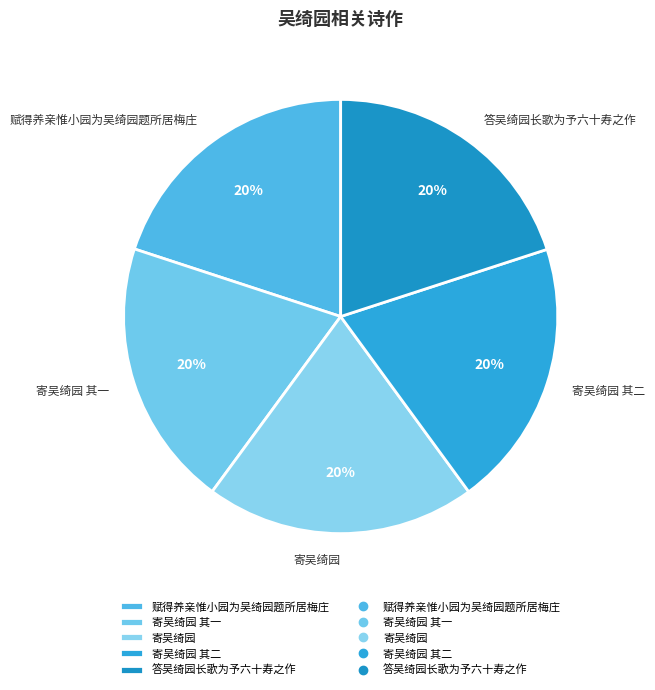

Count the number of slices in the pie.

5